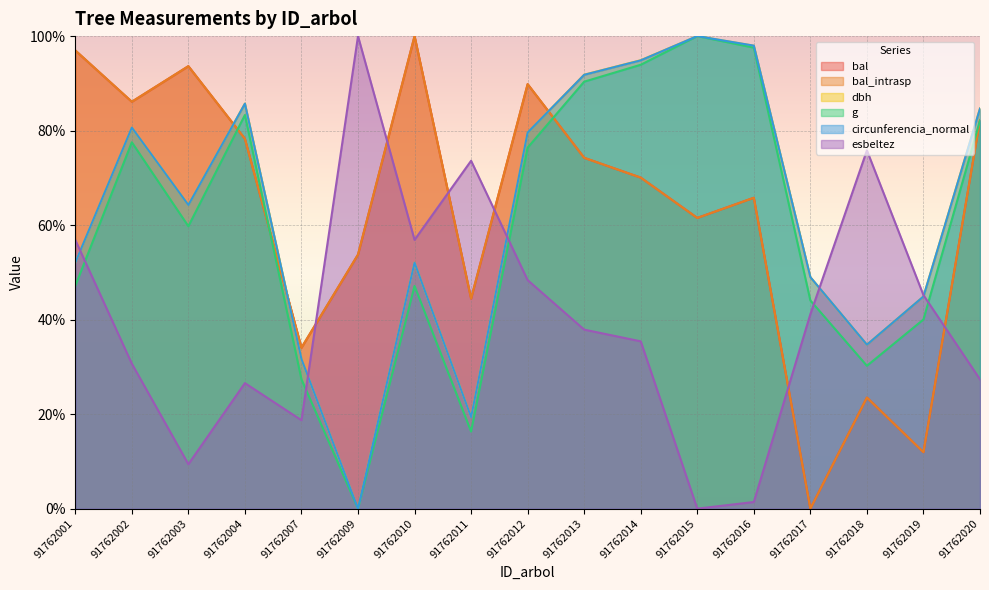

What is the value of the bal_intrasp point at the 15th from the left?

23.5